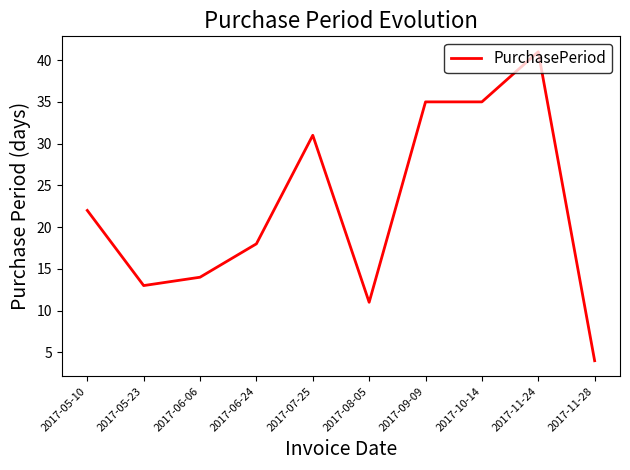

Reading left to right, what are all the values shown in this chart?

2017-05-10=22	2017-05-23=13	2017-06-06=14	2017-06-24=18	2017-07-25=31	2017-08-05=11	2017-09-09=35	2017-10-14=35	2017-11-24=41	2017-11-28=4